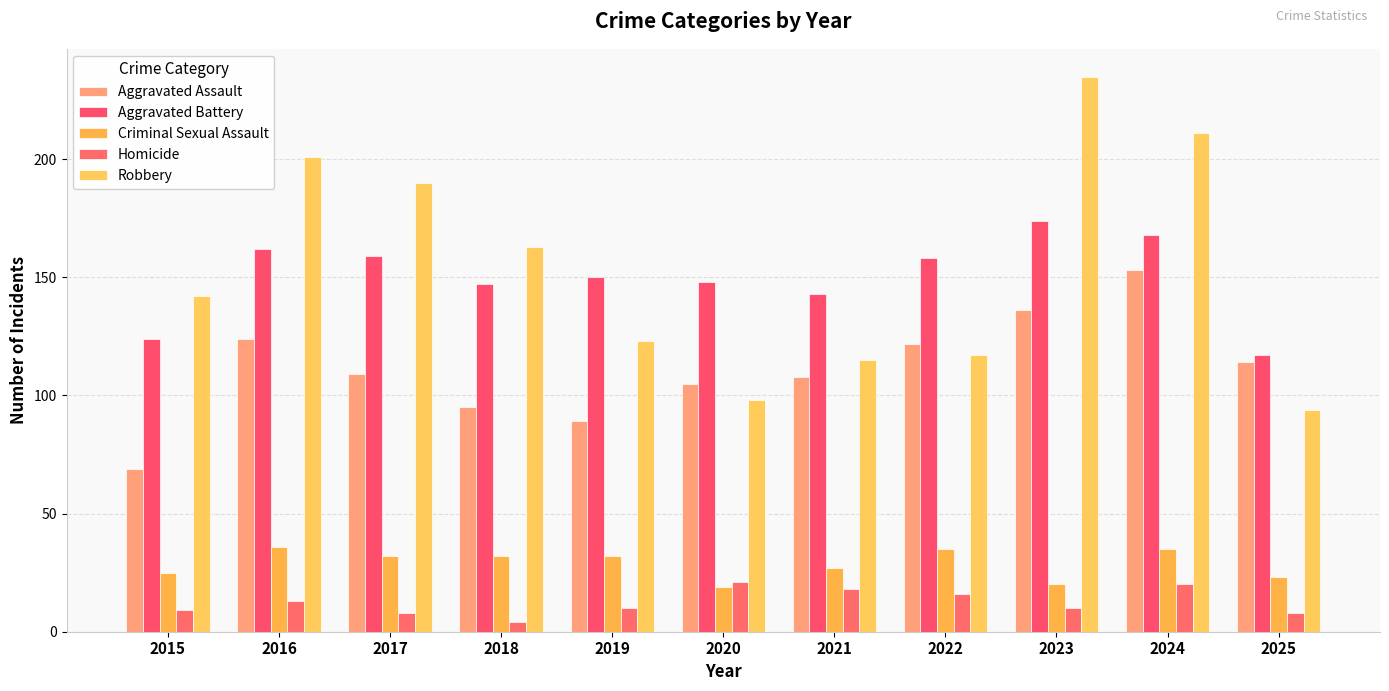

Which series has the largest total across all categories?

Robbery